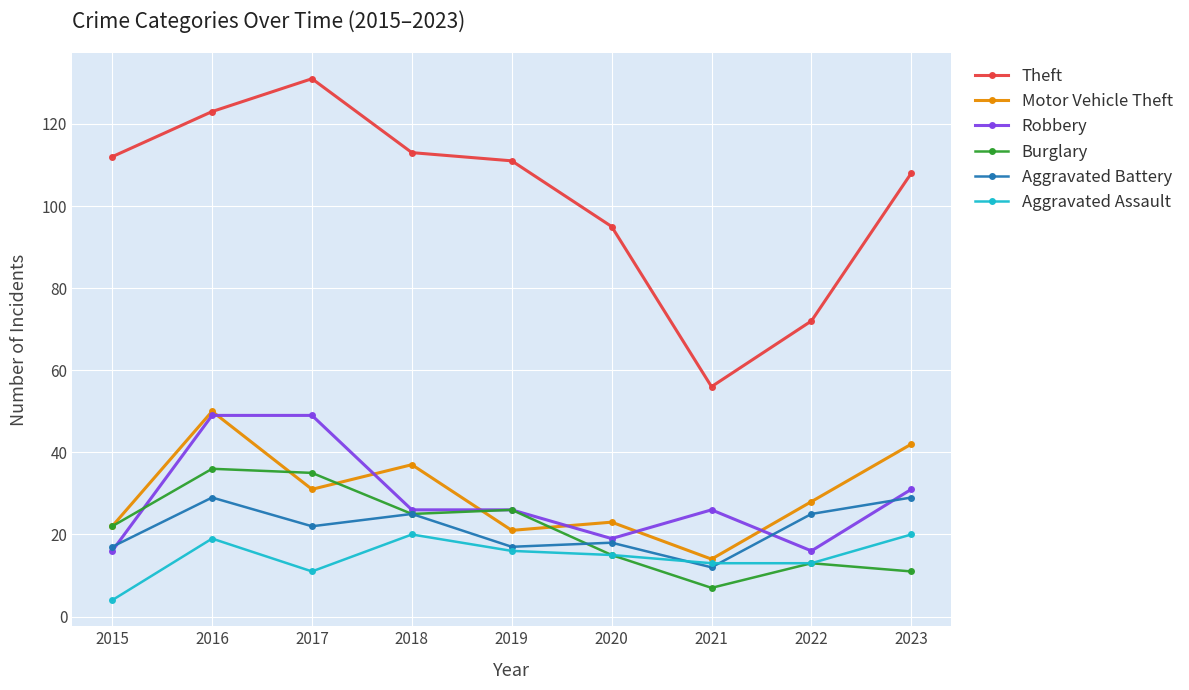

What is the sum of all Aggravated Assault values?

131